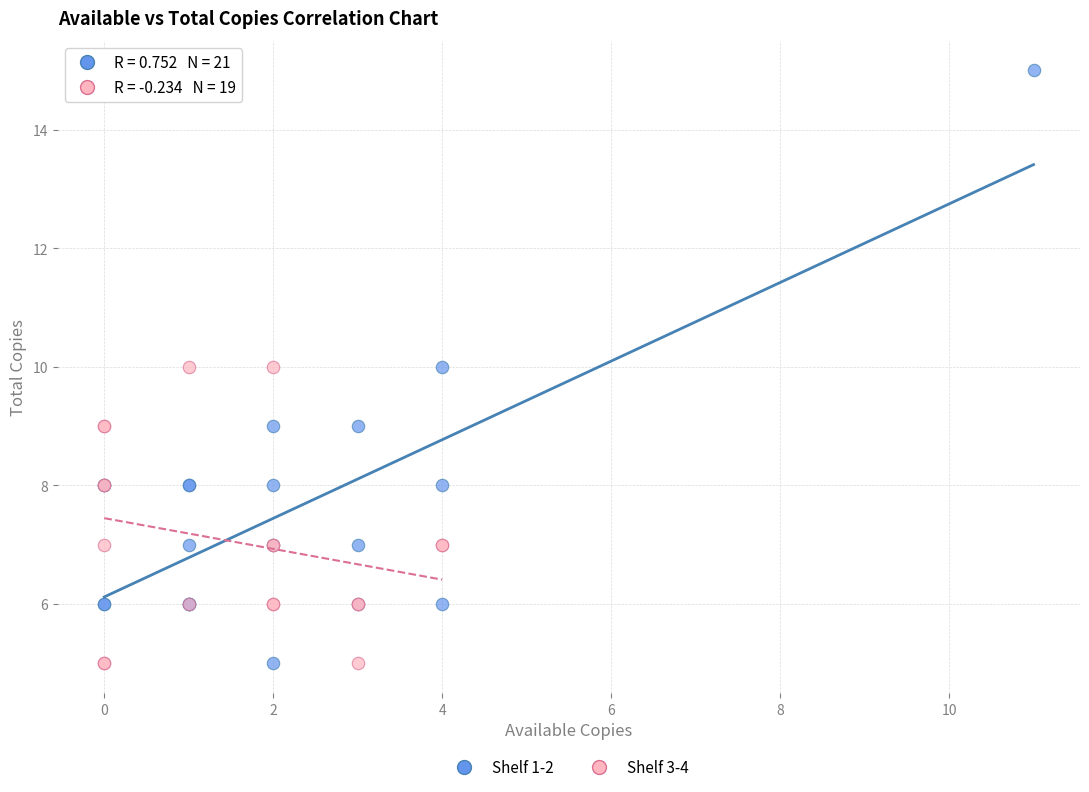

Which series has the widest spread of Y values?

Shelf 1-2